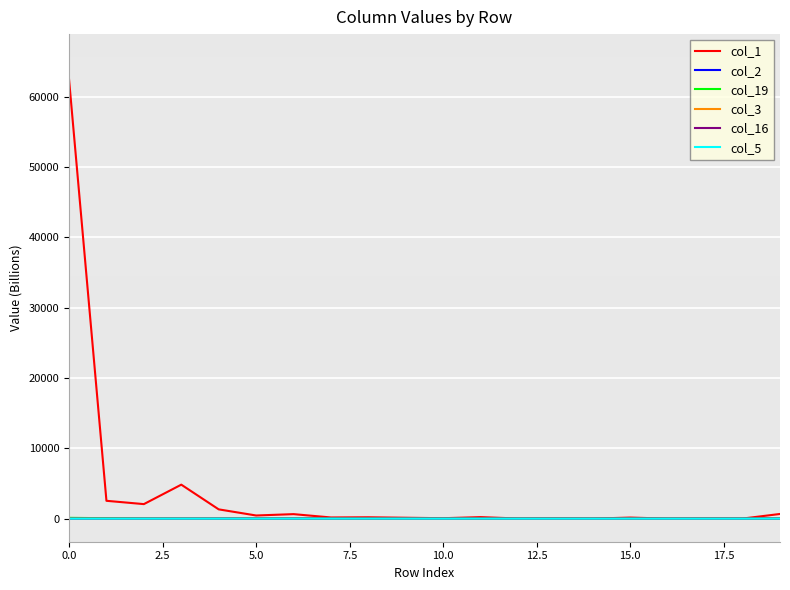

Which series has the widest spread of values?

col_1